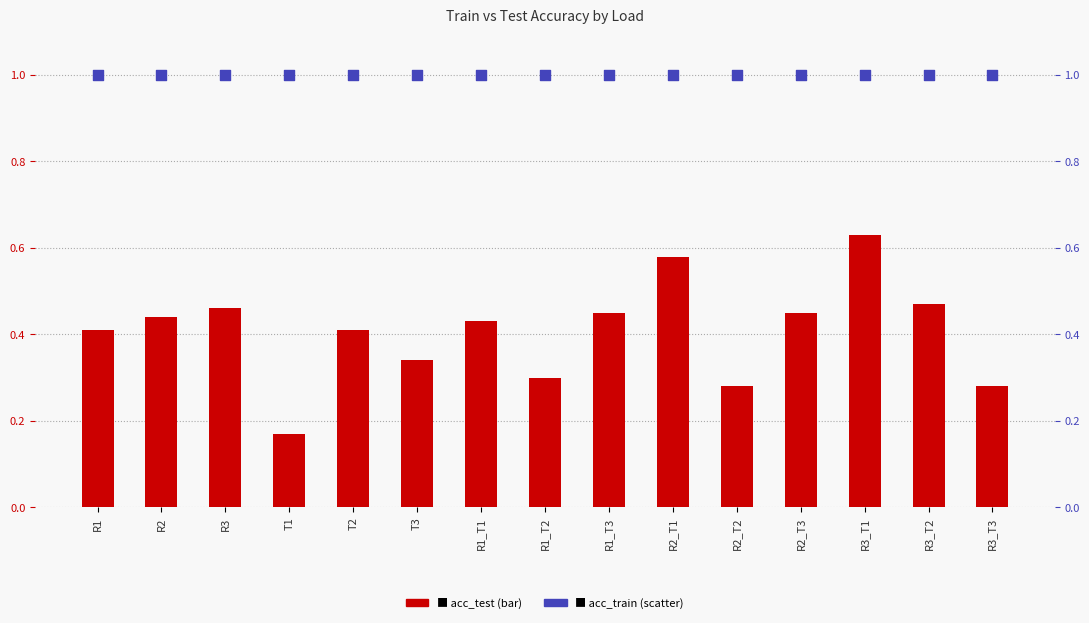

What are all the series names shown in the legend?

acc_test, acc_train